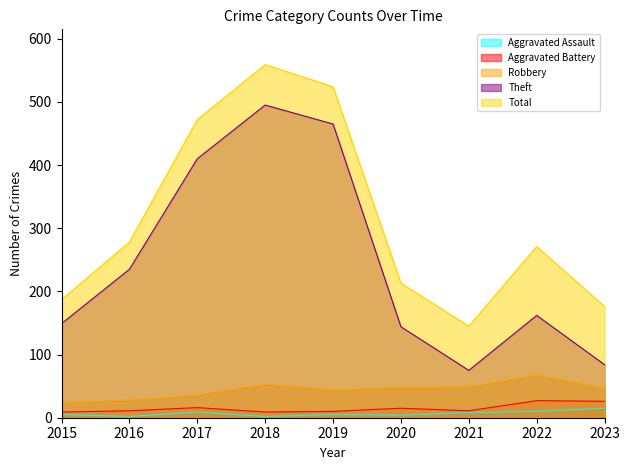

Which category has the lowest value in the Aggravated Battery series?

2015